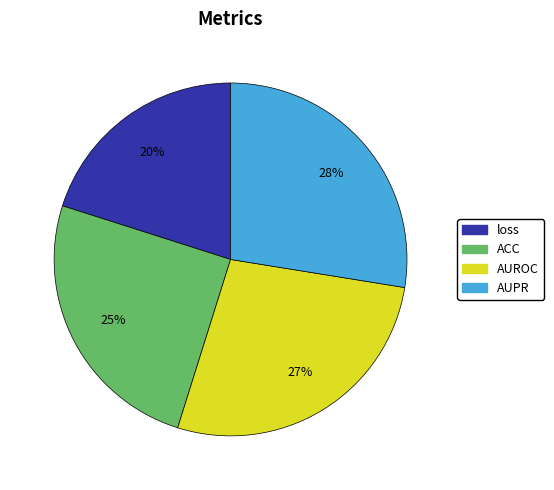

Is there any slice that represents more than half of the pie?

No